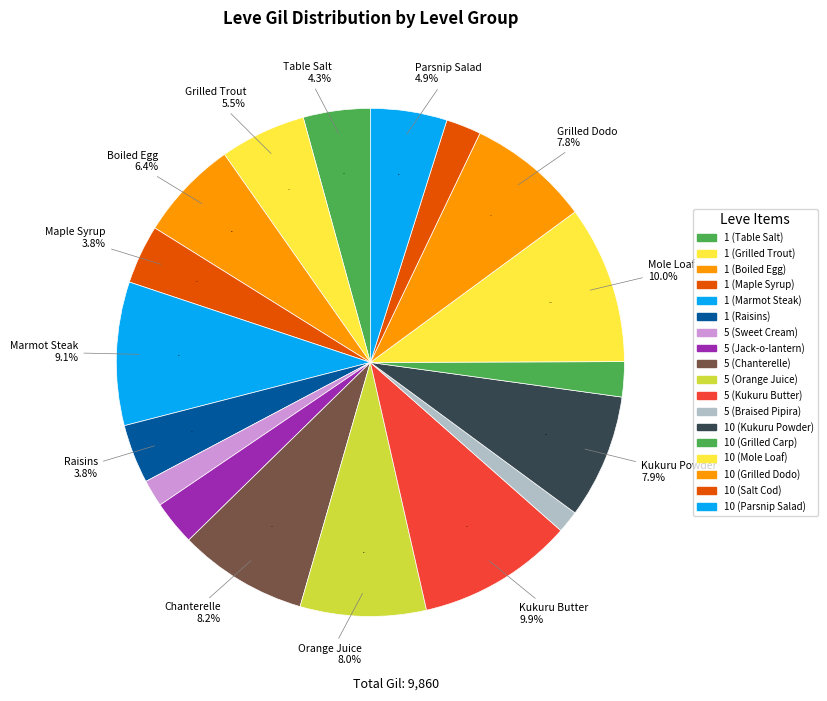

To the nearest percent, what percentage of the pie is 5 (Braised Pipira)?

1%